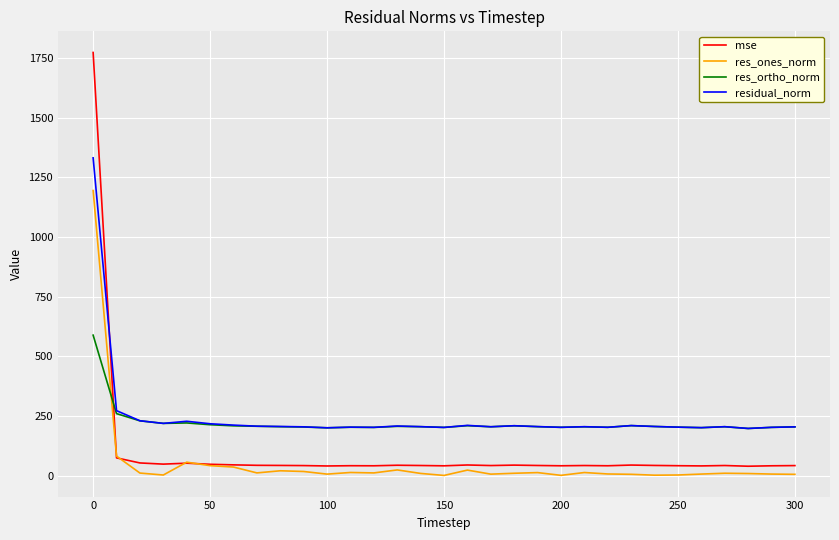

What is the maximum value for mse?

1773.3